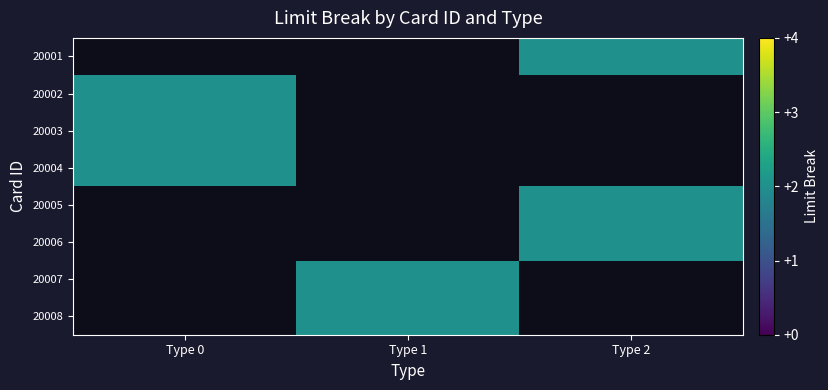

Is the value of 20006 at Type 0 greater than the value of 20003 at Type 0?

No